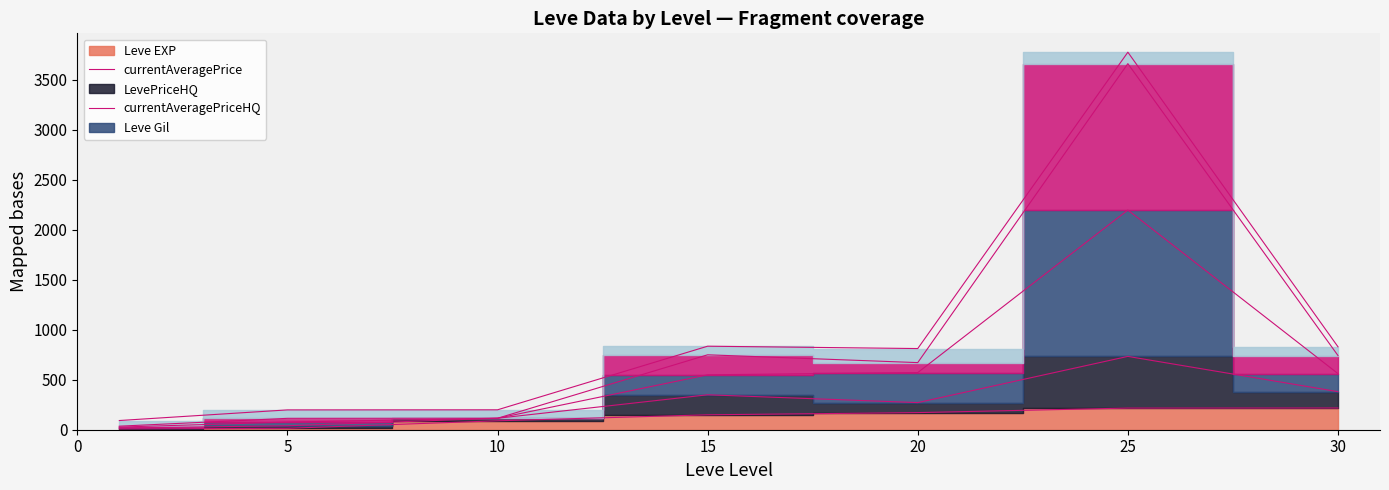

At which category is the sum across all series the highest?

25